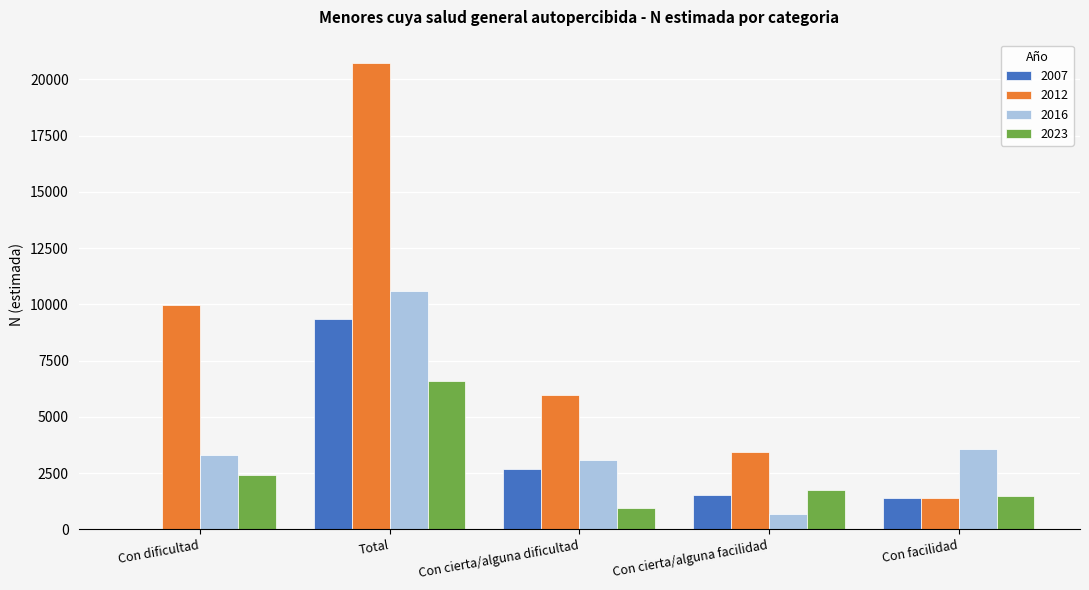

The 2007 series shows 1527 at Con cierta/alguna facilidad. True or false?

True